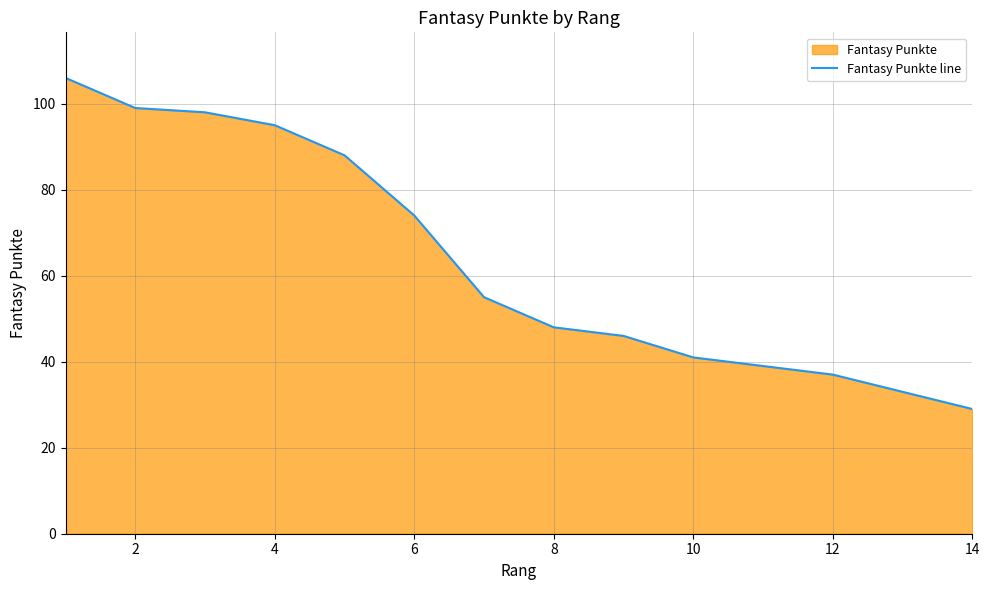

What is the value of the 3rd point from the left?

98